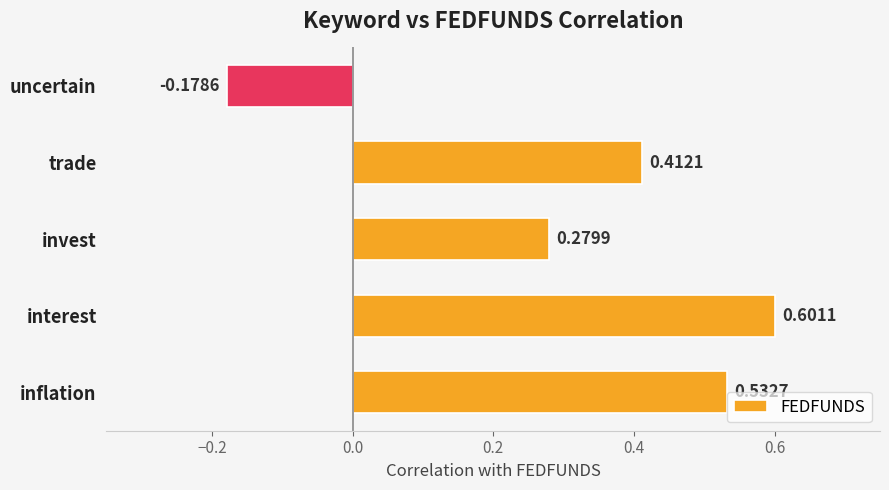

Which label corresponds to the smallest value in the chart?

uncertain